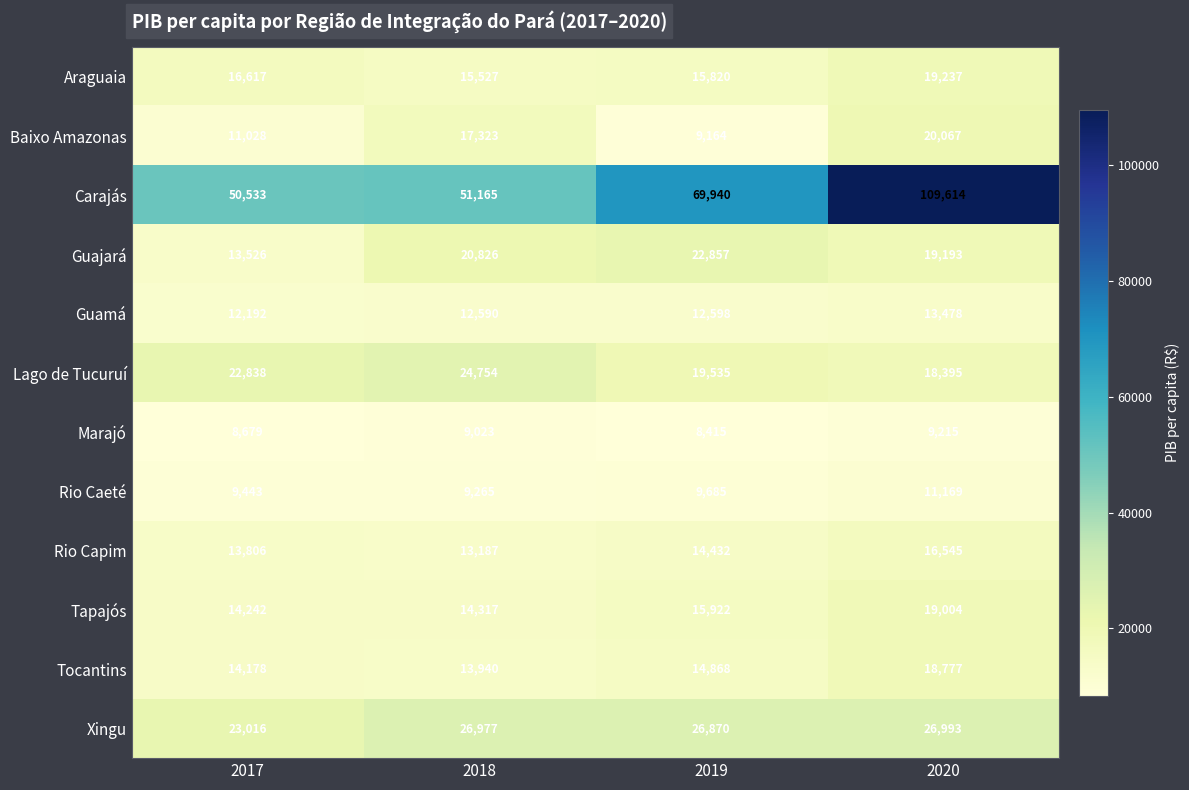

True or false: Carajás has a value of 72819 at 2017.

False